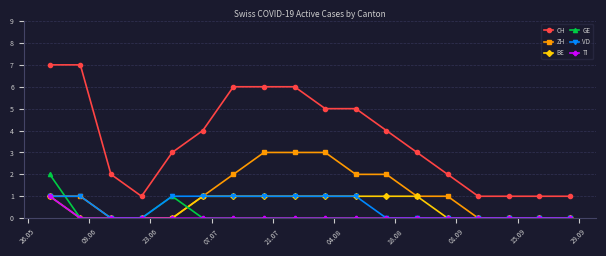

True or false: CH and VD intersect in this chart.

False